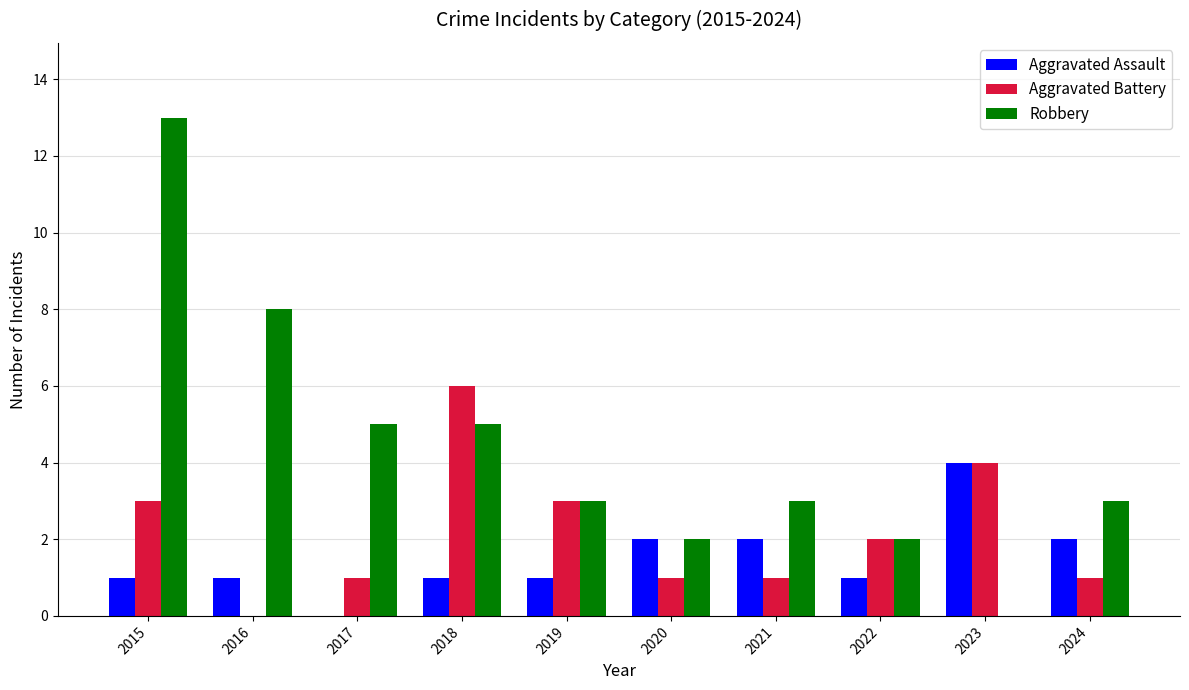

What is the total value across all series at 2022?

5